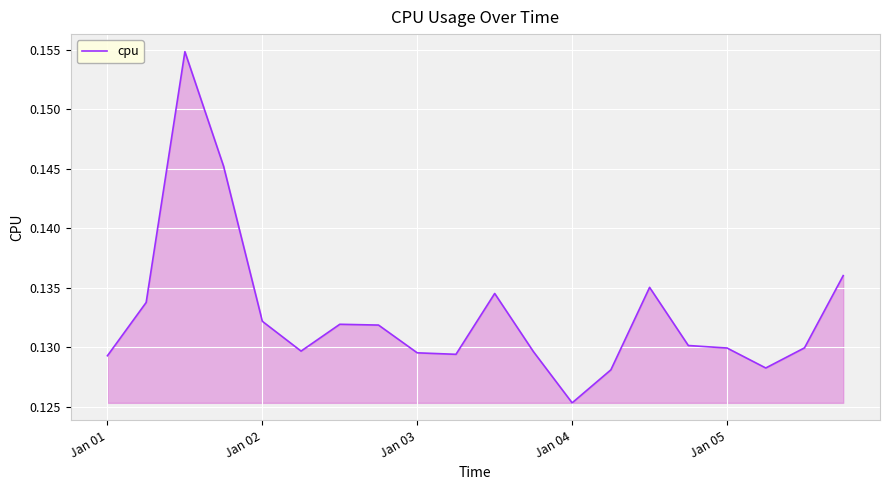

Count the values in the range 0 to 1.

20